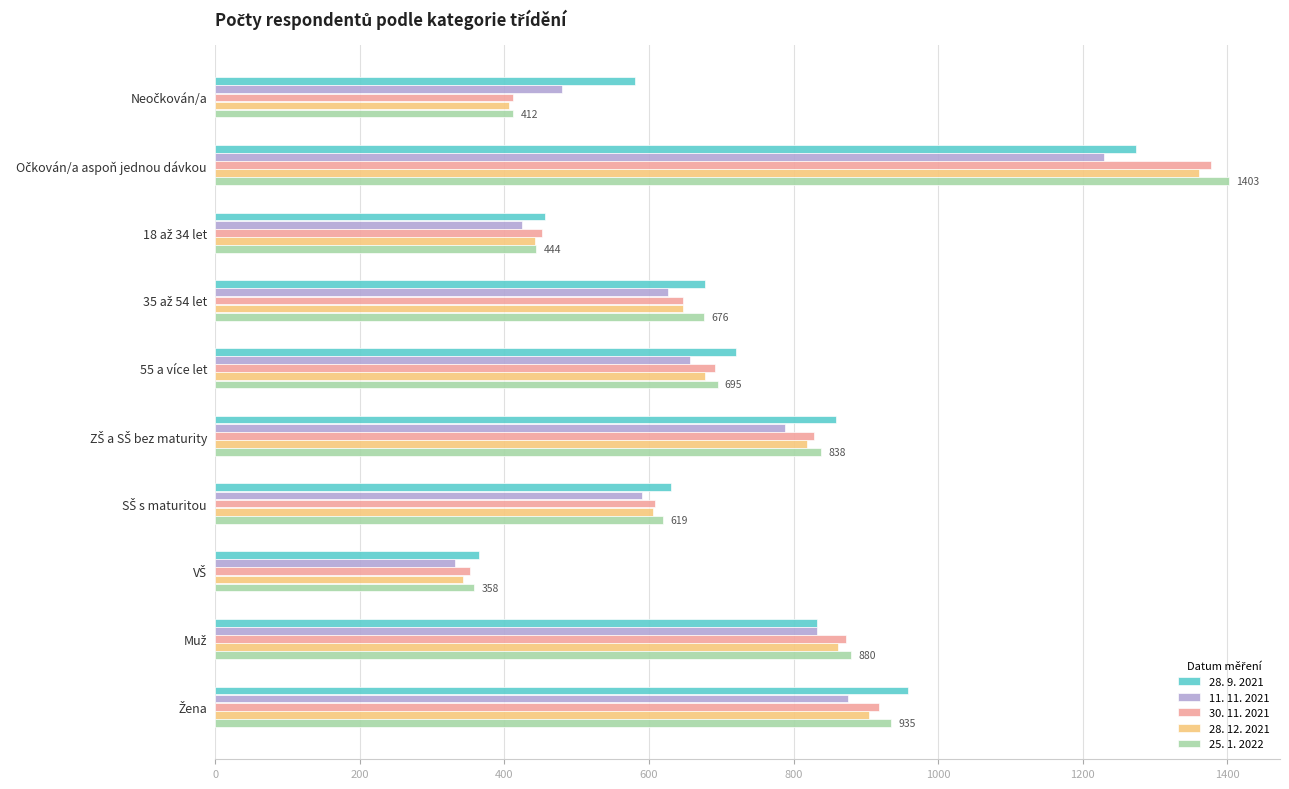

At how many categories does at least one series exceed 496?

8